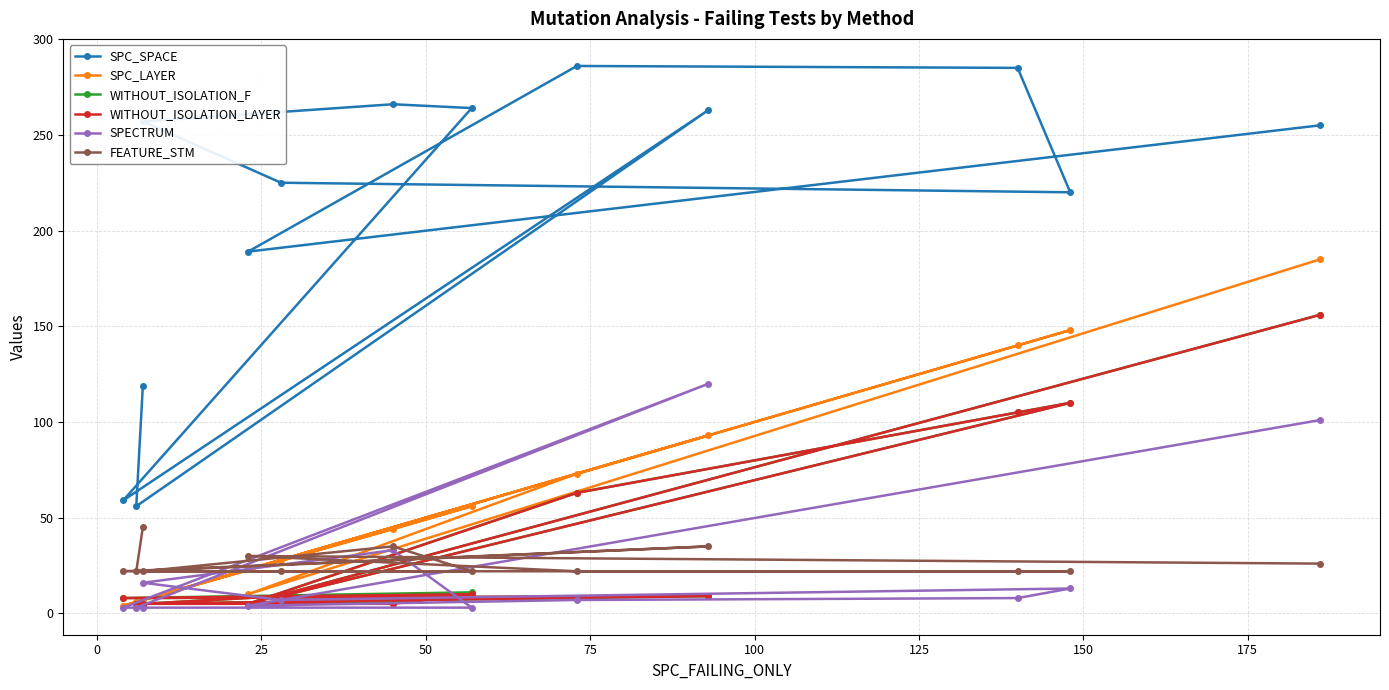

Does the chart have visible grid lines?

Yes